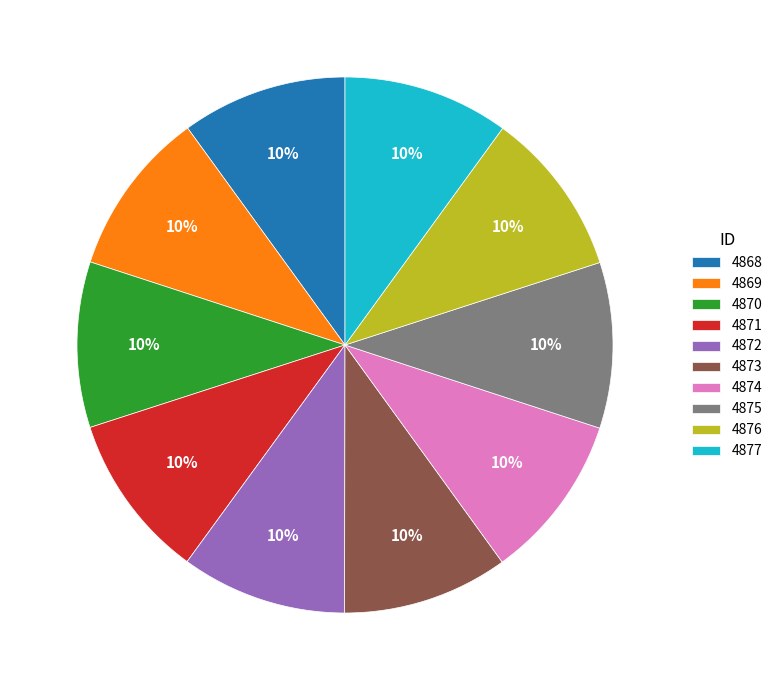

What is the ratio of the value at 4877 to the value at 4868?

1.0